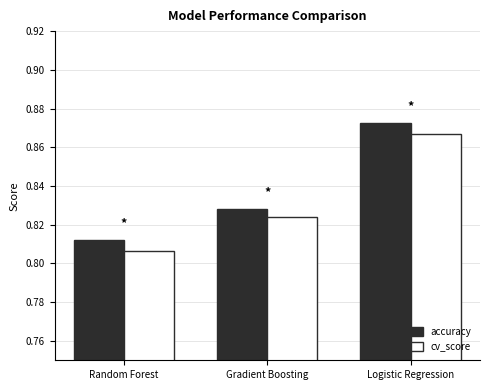

Count the cv_score values in the range 0 to 1.

3